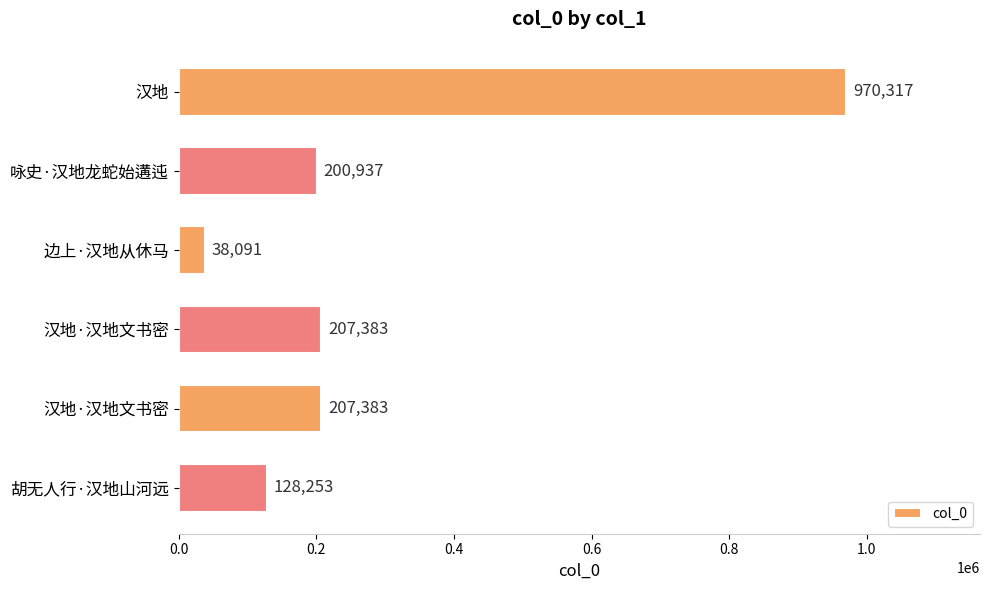

How many data points does each series have?

6